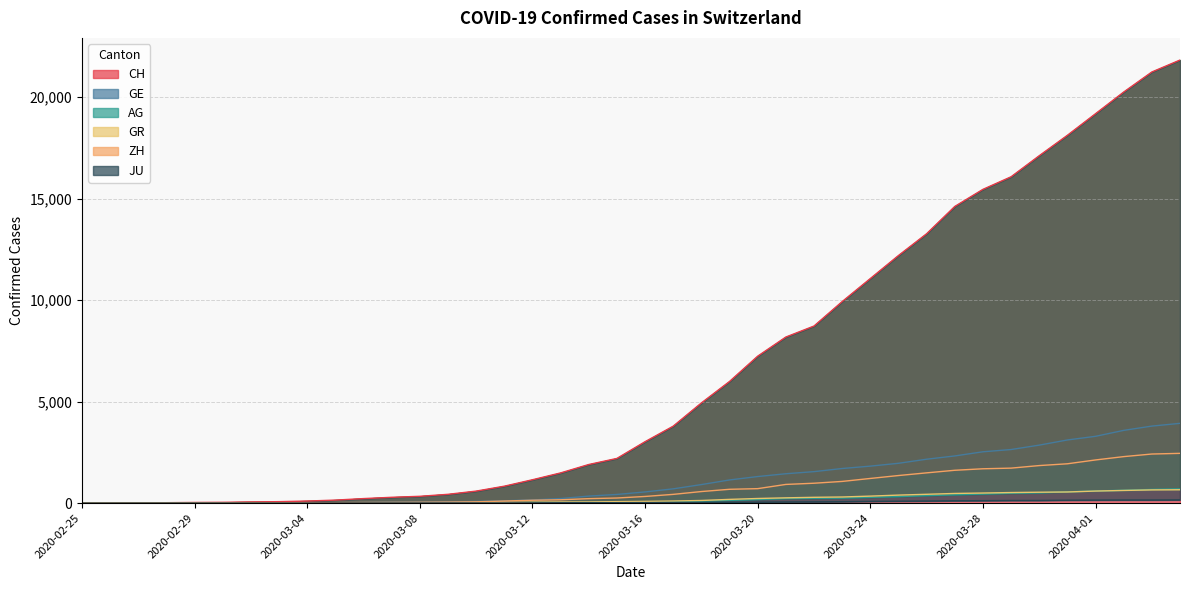

How many categories are shown in the chart?

40